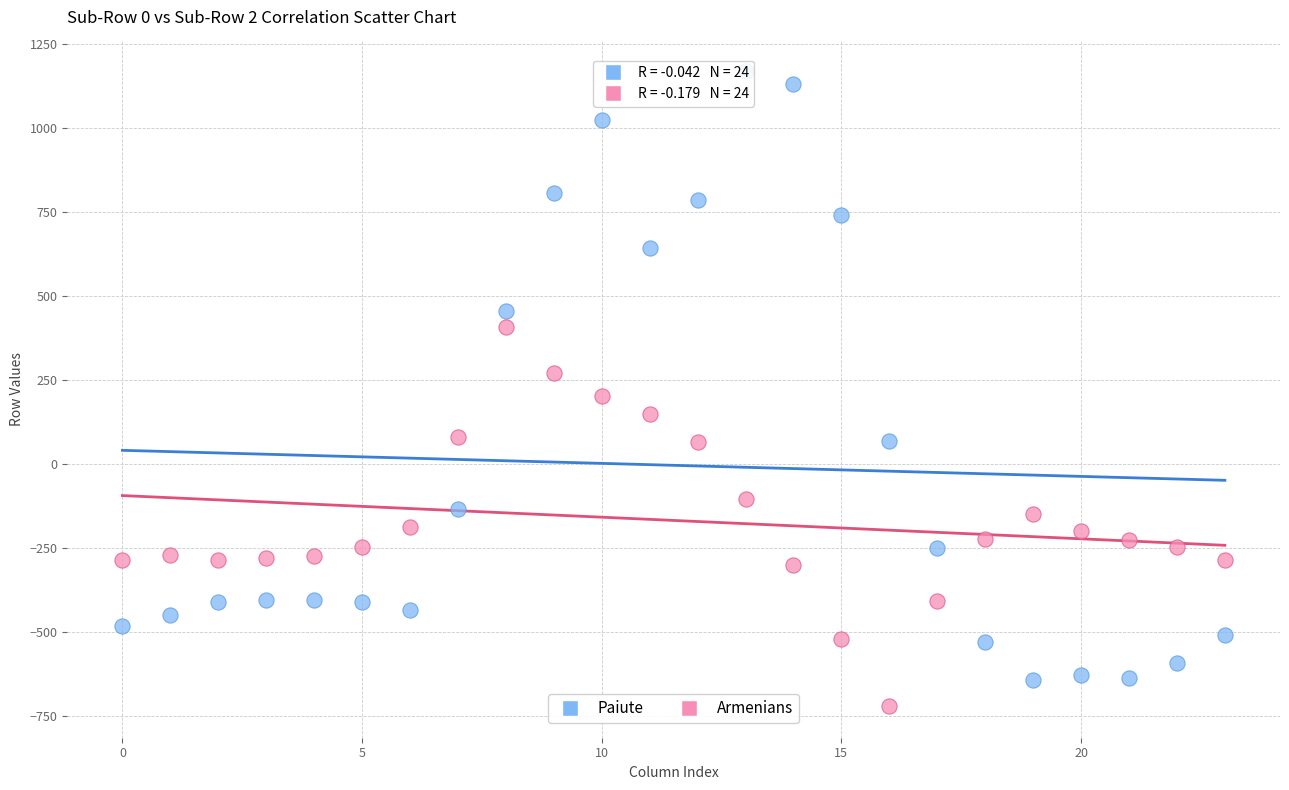

Which series has the largest Y range (max minus min)?

Paiute